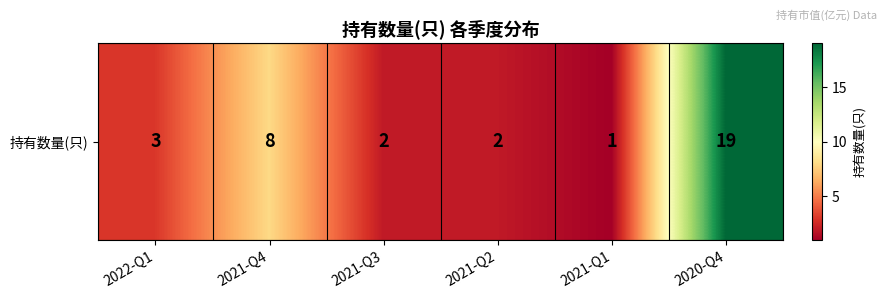

What is the approximate value at 2021-Q3?

2